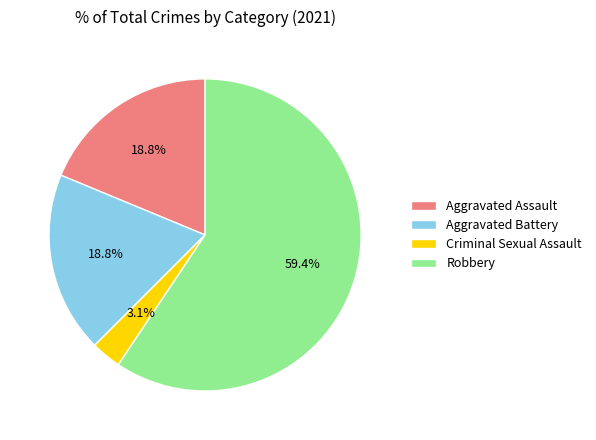

What is the ratio of the value at Robbery to the value at Aggravated Battery?

3.2